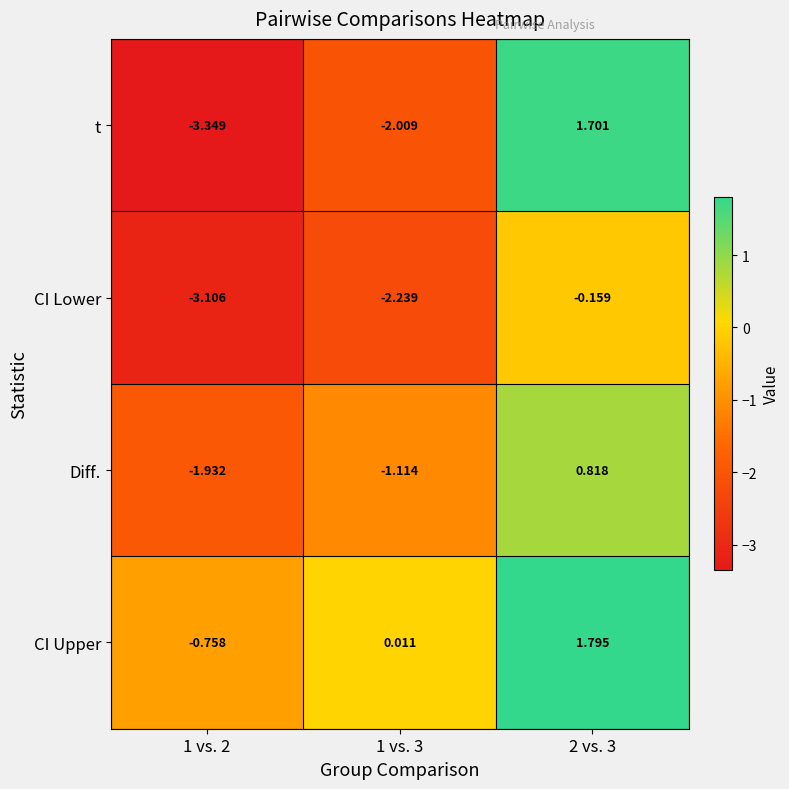

What is the total value across all series at 1 vs. 3?

-5.4